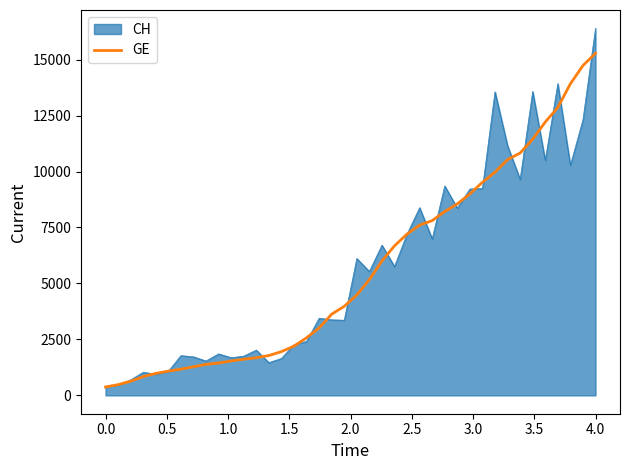

List the series in order of their peak value, highest first.

CH, GE